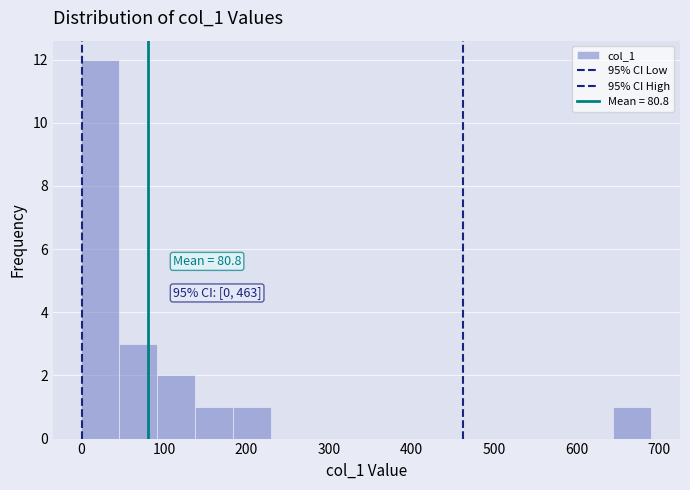

Which range on the x-axis has the tallest bar?

0 to 50